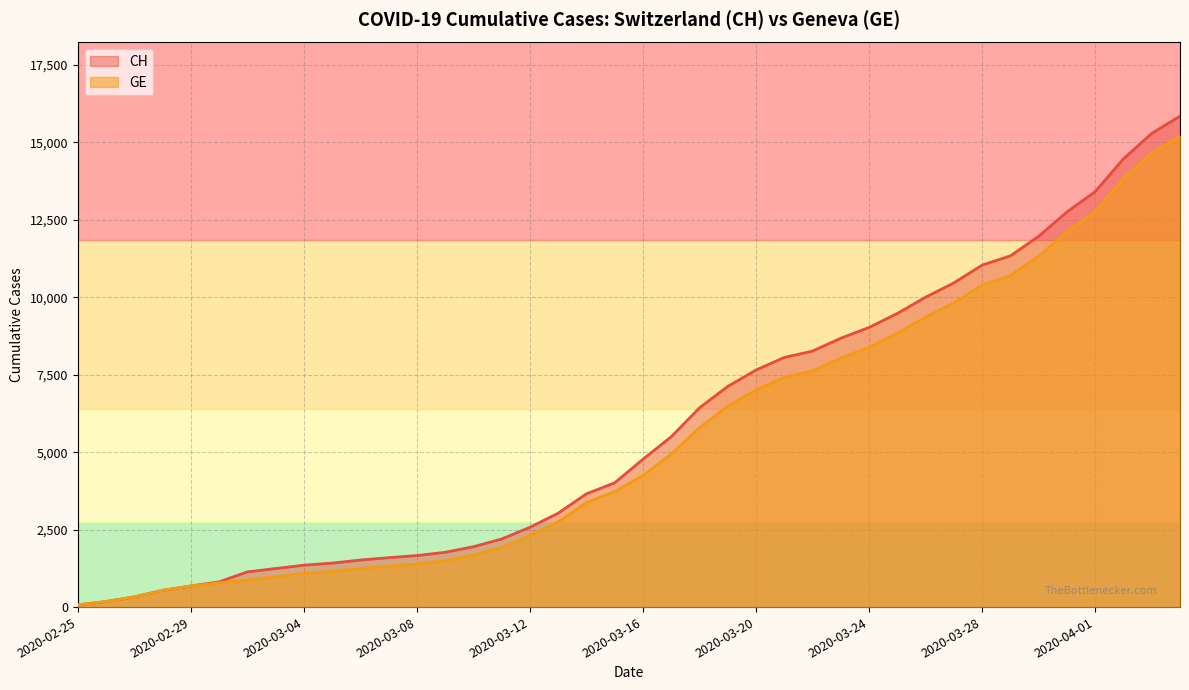

How many data points in GE are less than 4248?

20